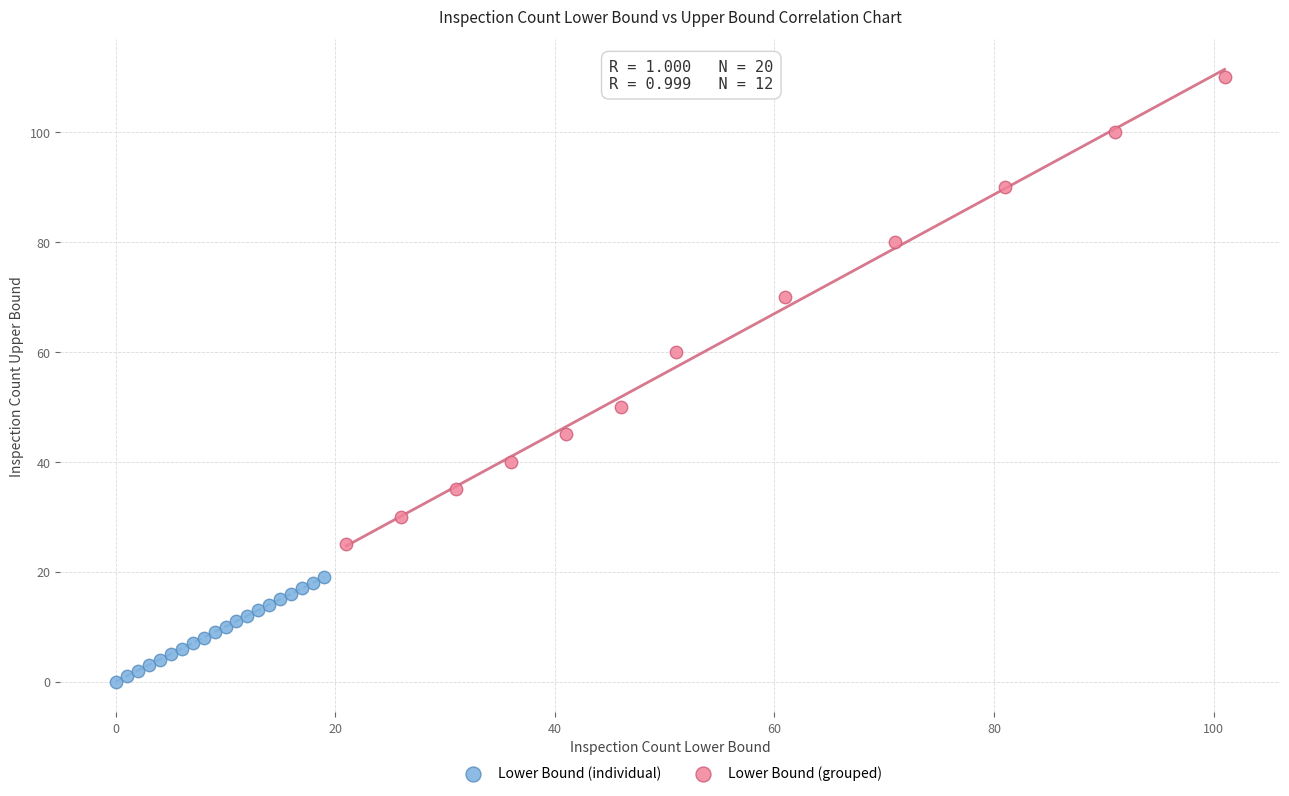

Which series reaches the minimum Y coordinate?

Lower Bound (individual)